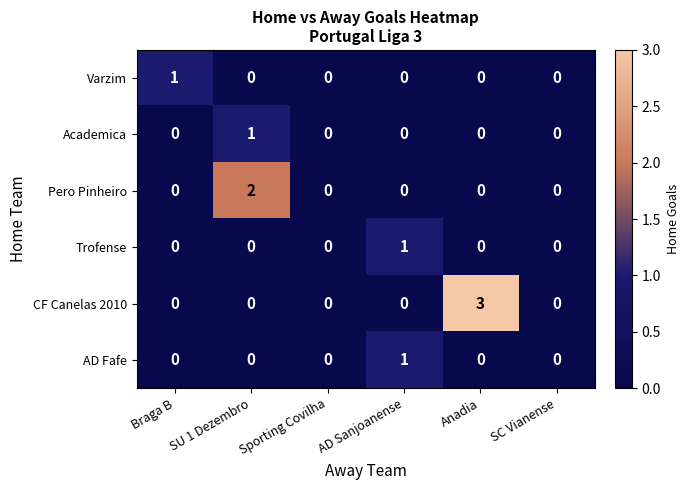

What is the difference between the CF Canelas 2010 values at SC Vianense and Anadia?

3